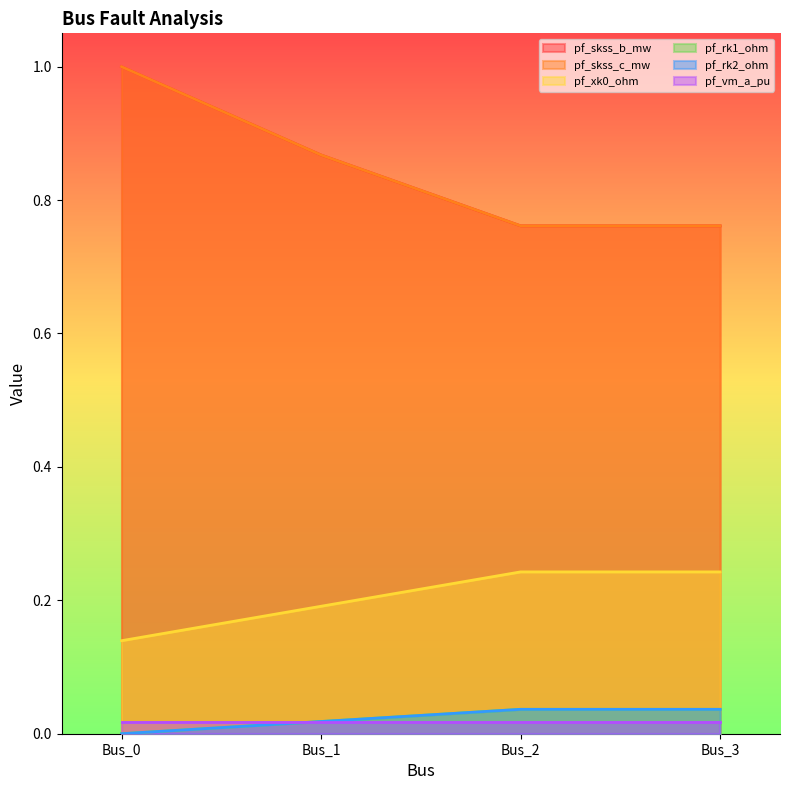

How many categories are shown in the chart?

4